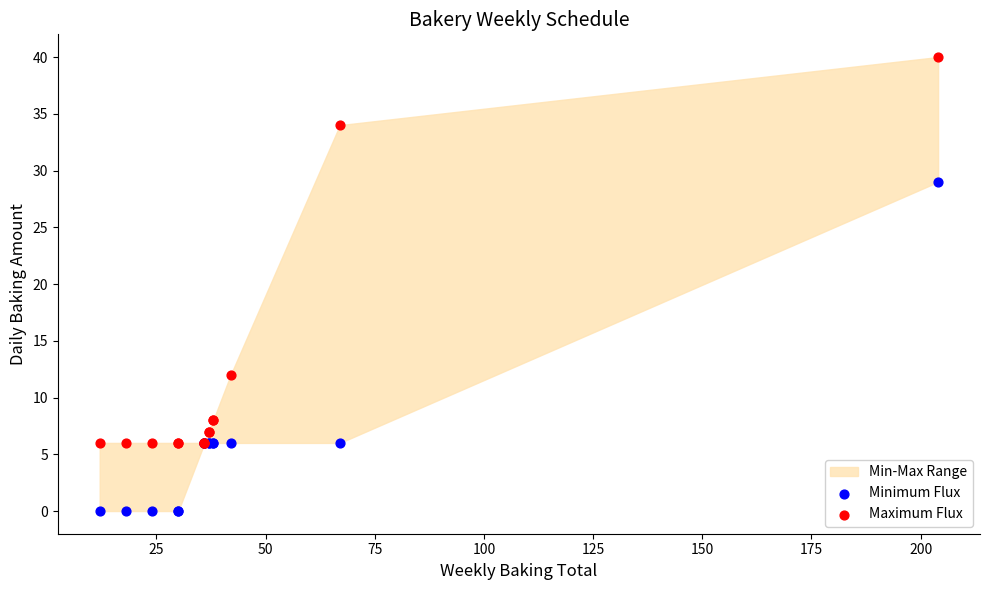

Which series has the largest Y range (max minus min)?

Maximum Flux